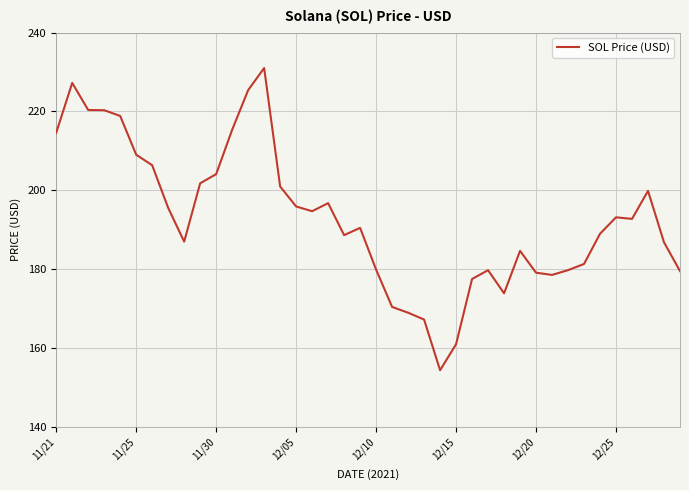

What is the greatest value displayed?

231.0